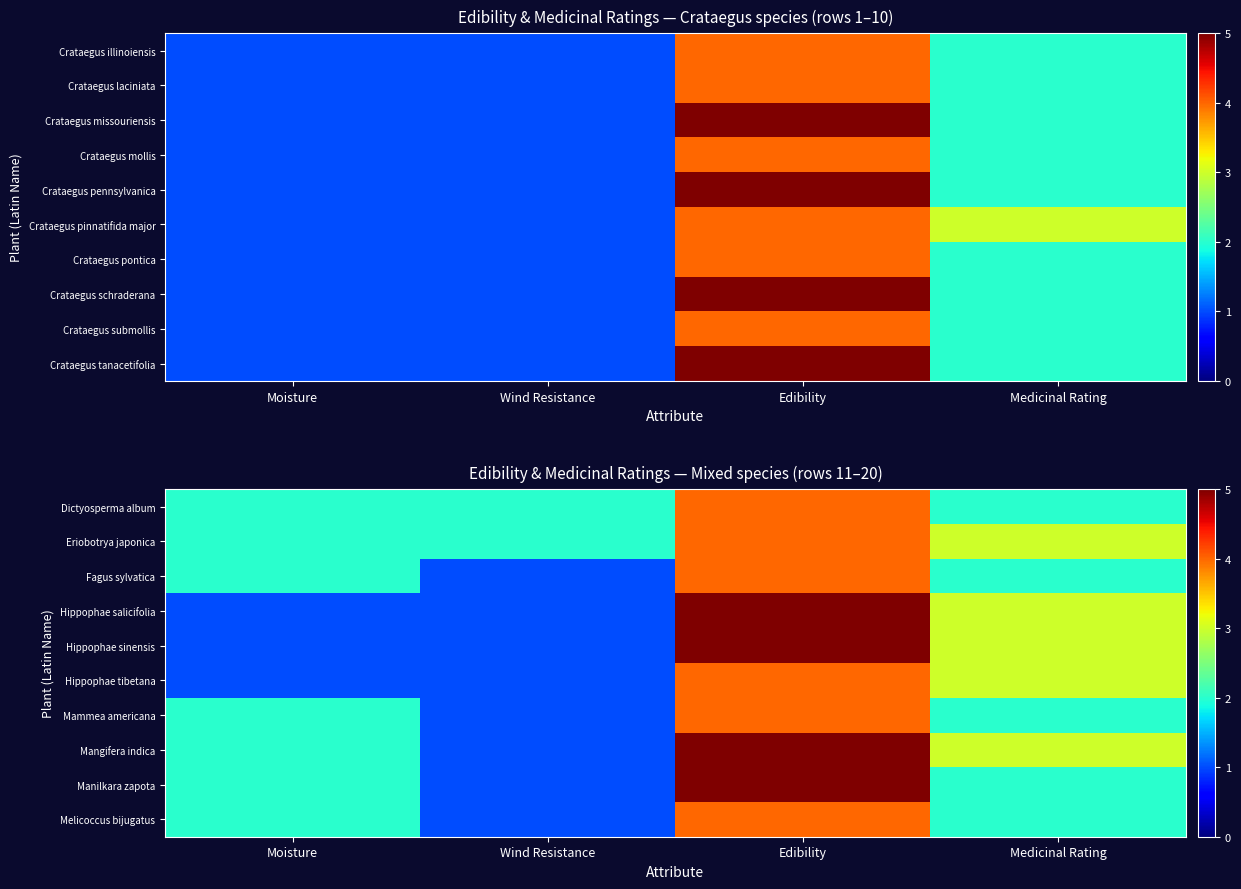

At how many categories does at least one series exceed 4?

1